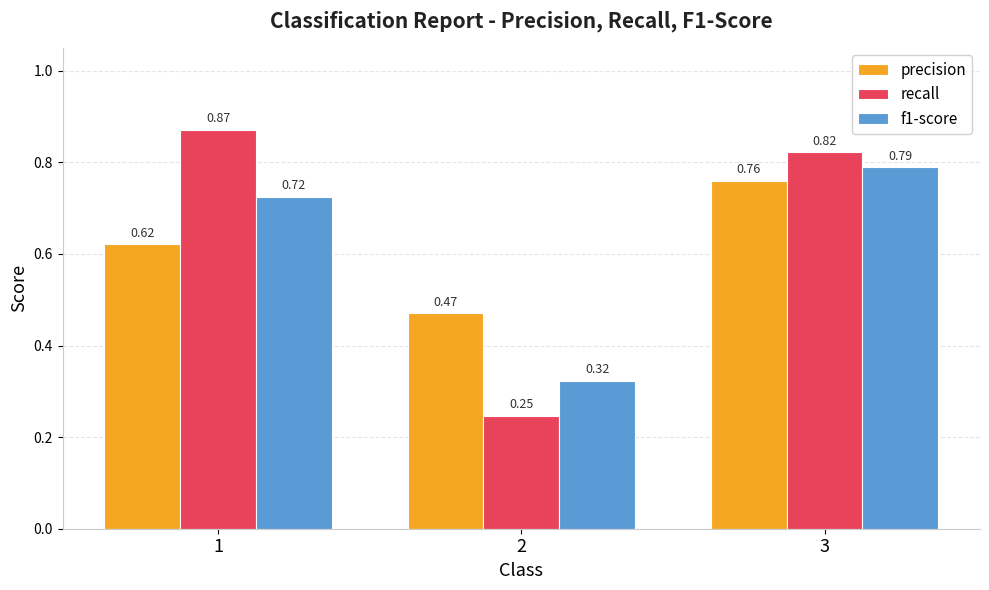

How many distinct data groups are displayed?

3